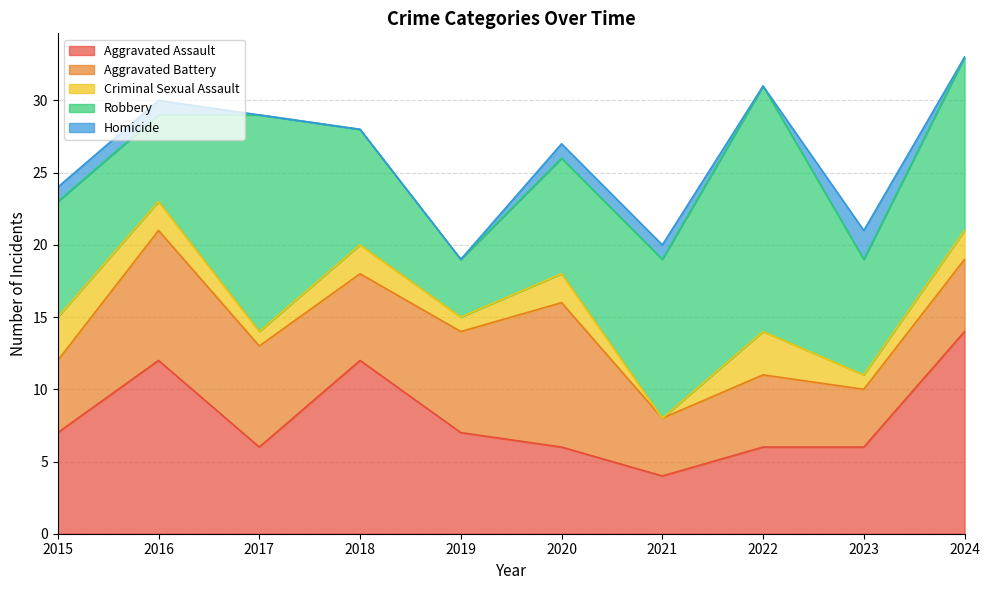

True or false: Aggravated Battery has more than 2 interior local peaks.

True